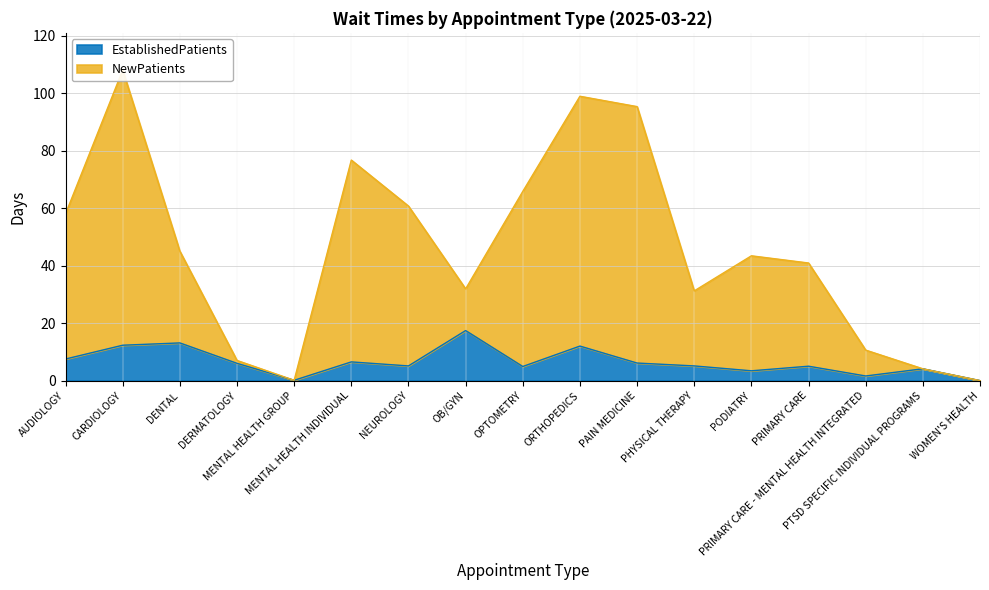

True or false: EstablishedPatients and NewPatients intersect in this chart.

False